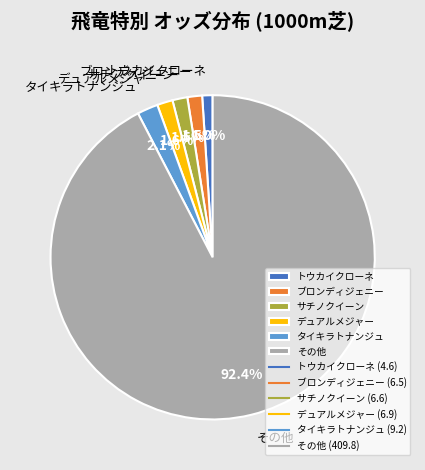

Which has a higher value, タイキラトナンジュ or トウカイクローネ?

タイキラトナンジュ